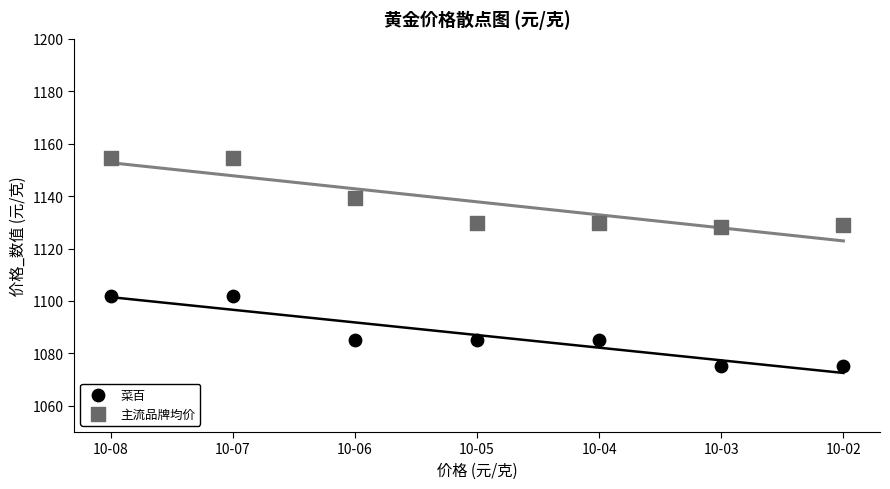

Which series contains the highest Y value?

主流品牌均价